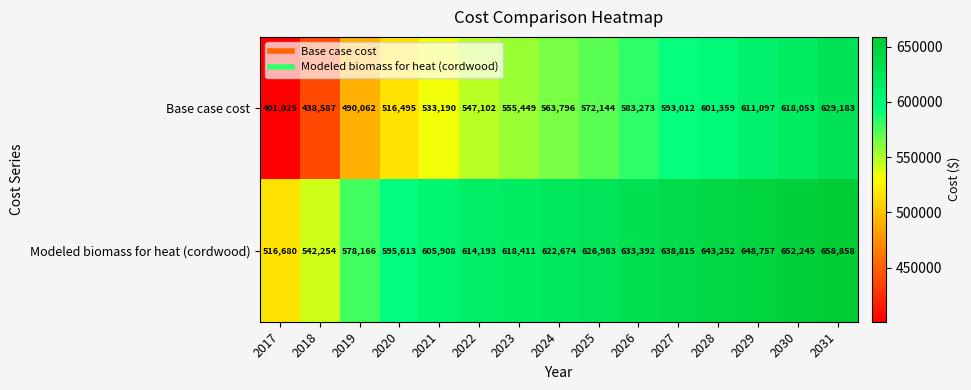

What is the average value of the Base case cost series?

550255